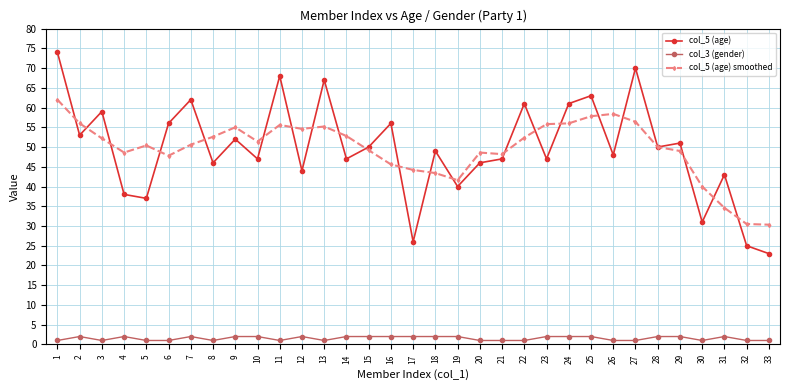

What is the greatest value displayed?

74.0